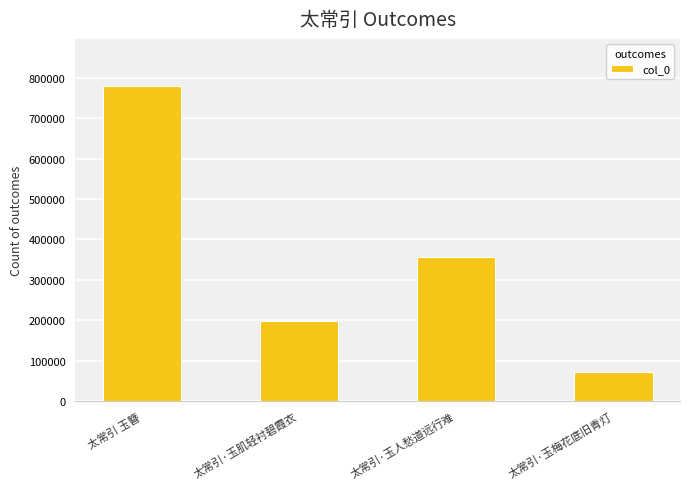

What is the change in value from 太常引 玉簪 to 太常引·玉肌轻衬碧霞衣?

-581970